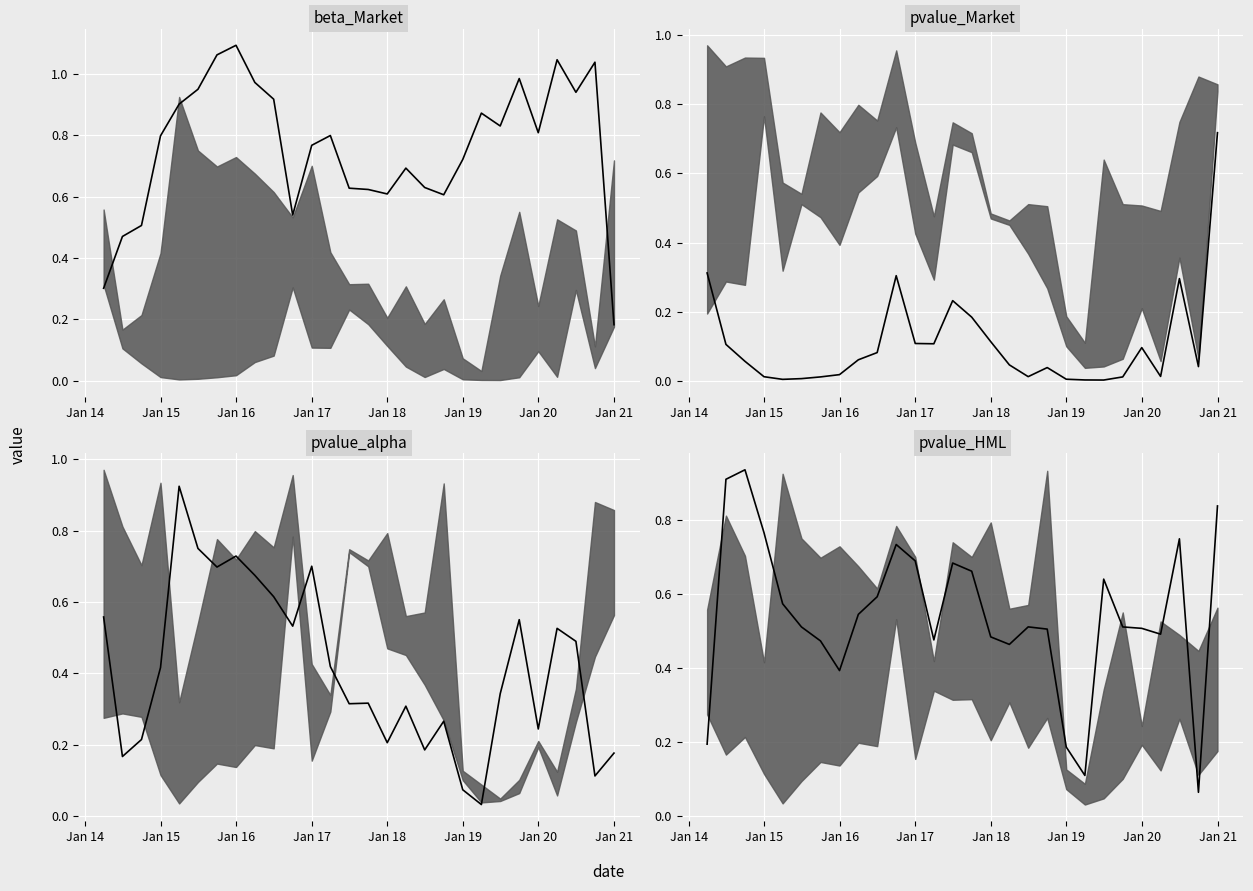

What is the difference between the maximum and second lowest values in the pvalue_Market series?

0.7